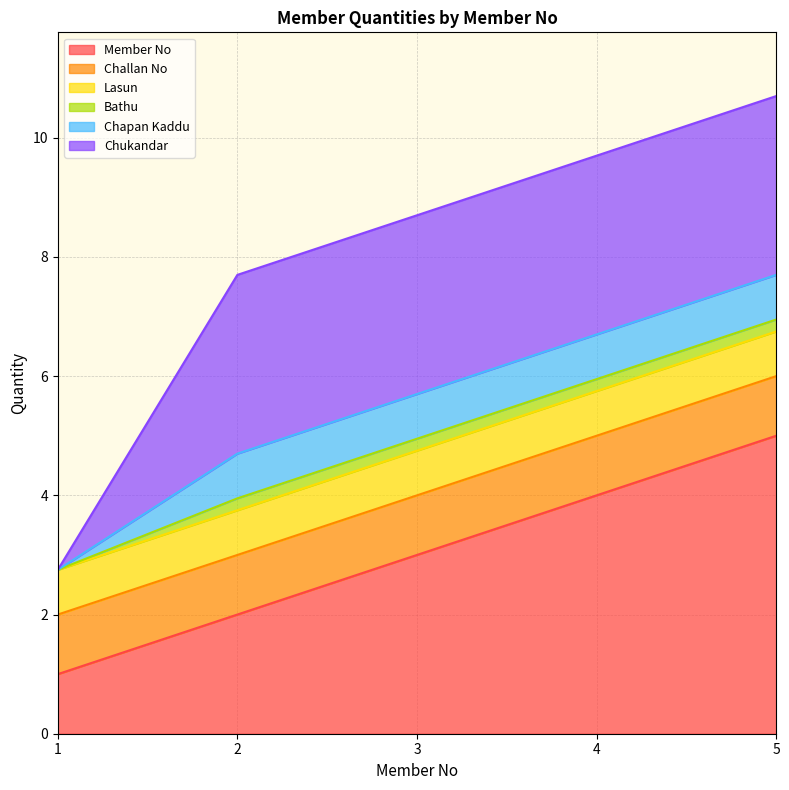

Reading left to right, transcribe all the data shown in this chart.

Member No: 1=1.0	2=2.0	3=3.0	4=4.0	5=5.0
Challan No: 1=1.0	2=1.0	3=1.0	4=1.0	5=1.0
Lasun: 1=0.8	2=0.8	3=0.8	4=0.8	5=0.8
Bathu: 1=0.0	2=0.2	3=0.2	4=0.2	5=0.2
Chapan Kaddu: 1=0.0	2=0.8	3=0.8	4=0.8	5=0.8
Chukandar: 1=0.0	2=3.0	3=3.0	4=3.0	5=3.0